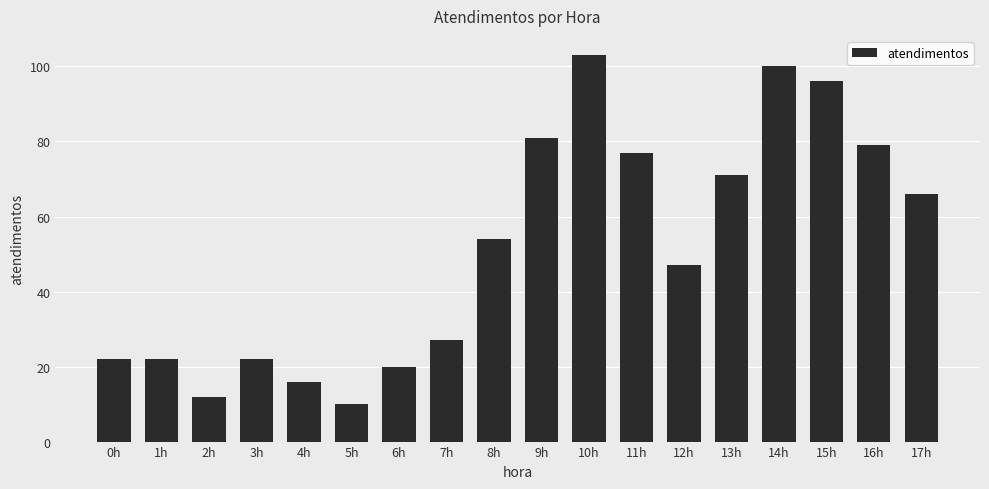

The chart shows a value of 20 at 6h. True or false?

True